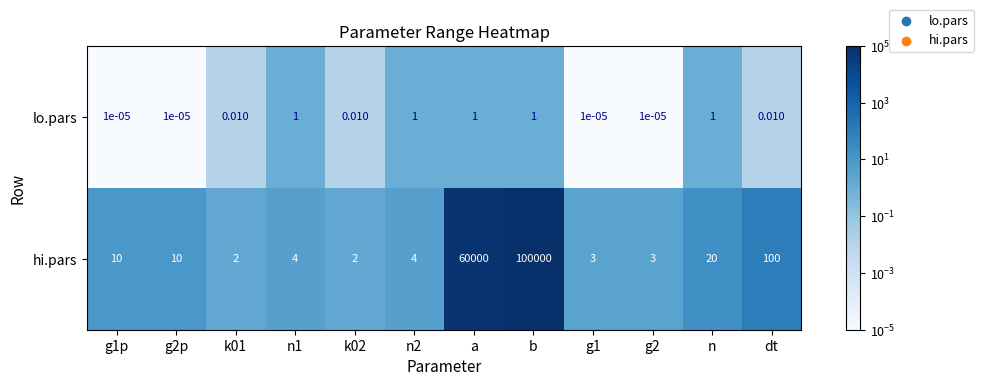

Is the value of hi.pars at a greater than the value of lo.pars at b?

Yes